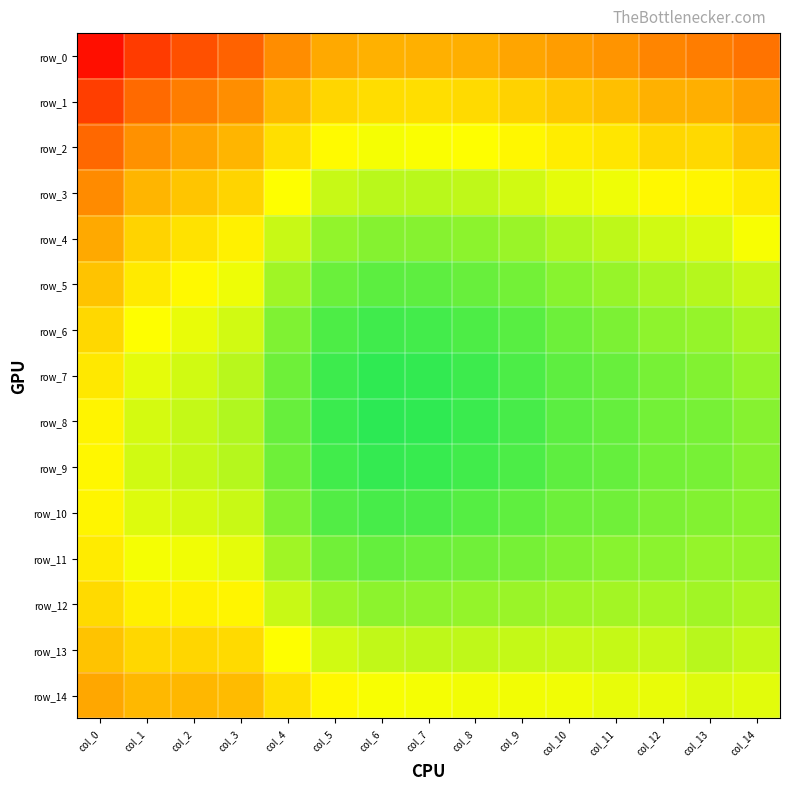

Which series has the largest range (max minus min)?

row_0